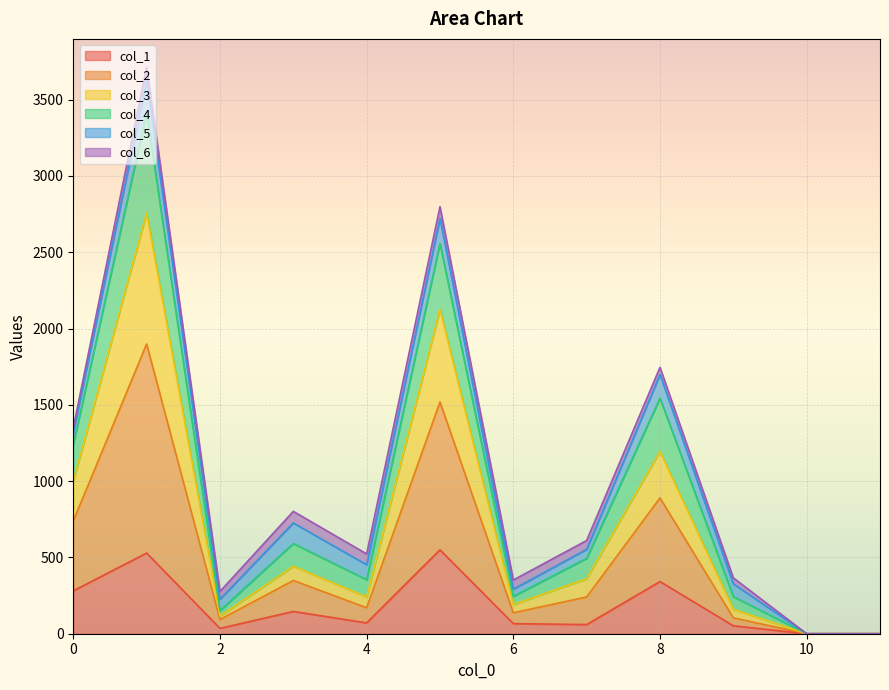

Does the chart display data point markers on the line(s)?

No